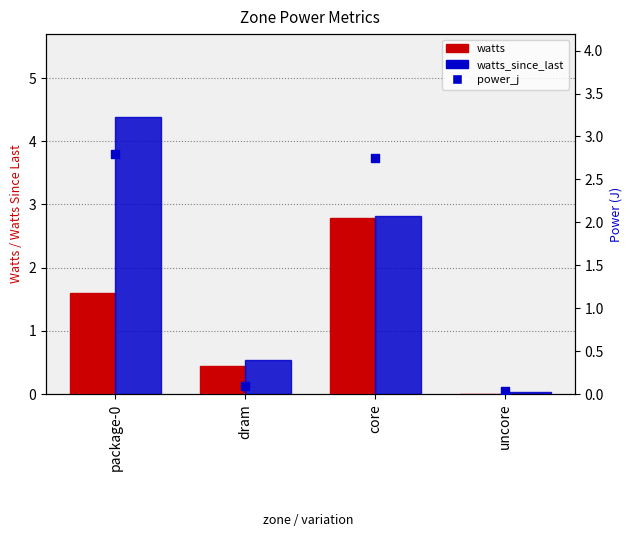

Which series has the largest Y range (max minus min)?

watts_since_last